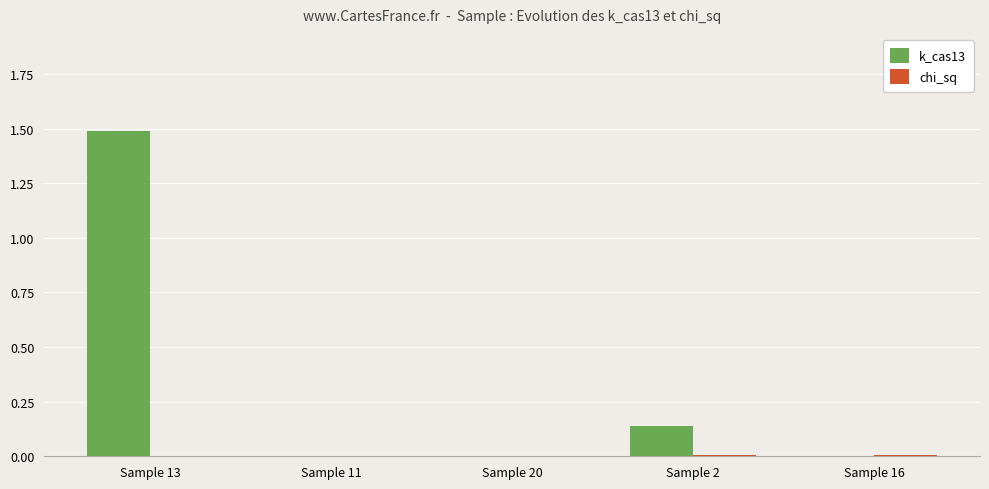

True or false: k_cas13 has a value of 2.7 at Sample 13.

False